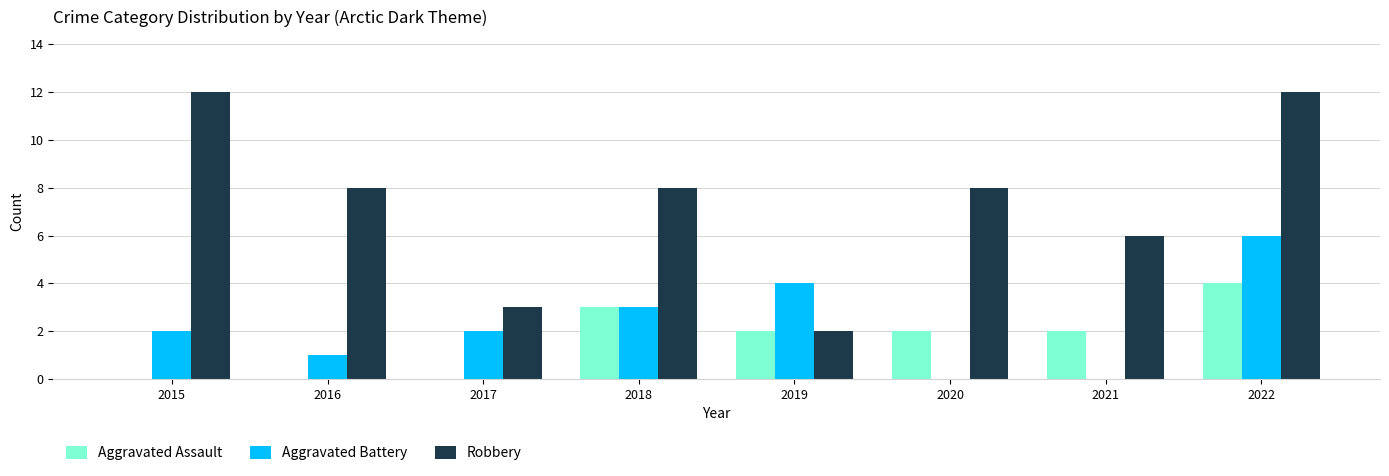

At which label is Aggravated Battery closest to 3?

2018